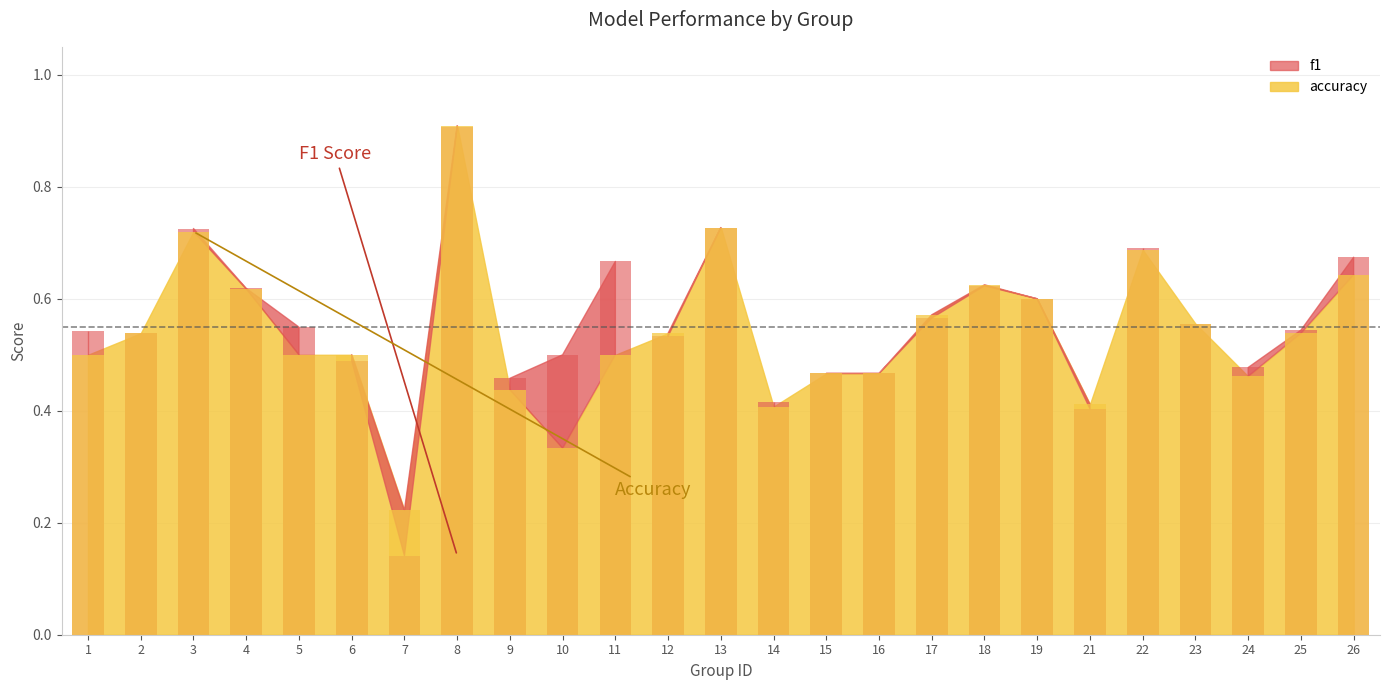

Are the bars horizontal?

No